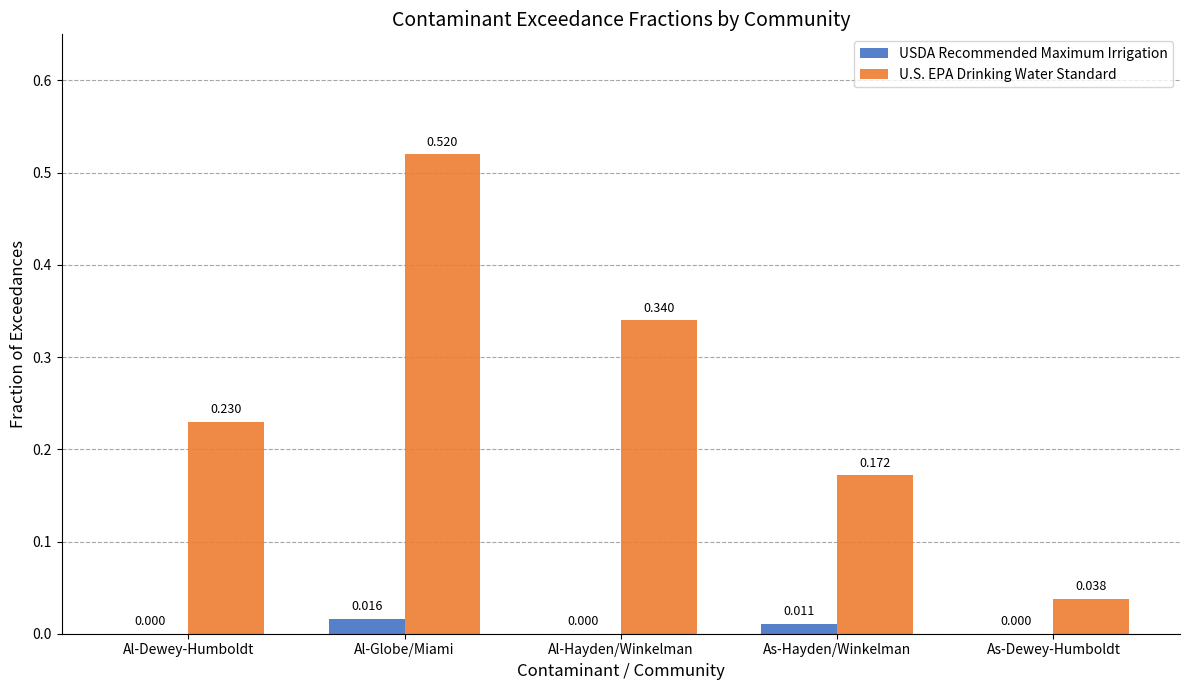

What are all the series names shown in the legend?

USDA Recommended Maximum Irrigation, U.S. EPA Drinking Water Standard